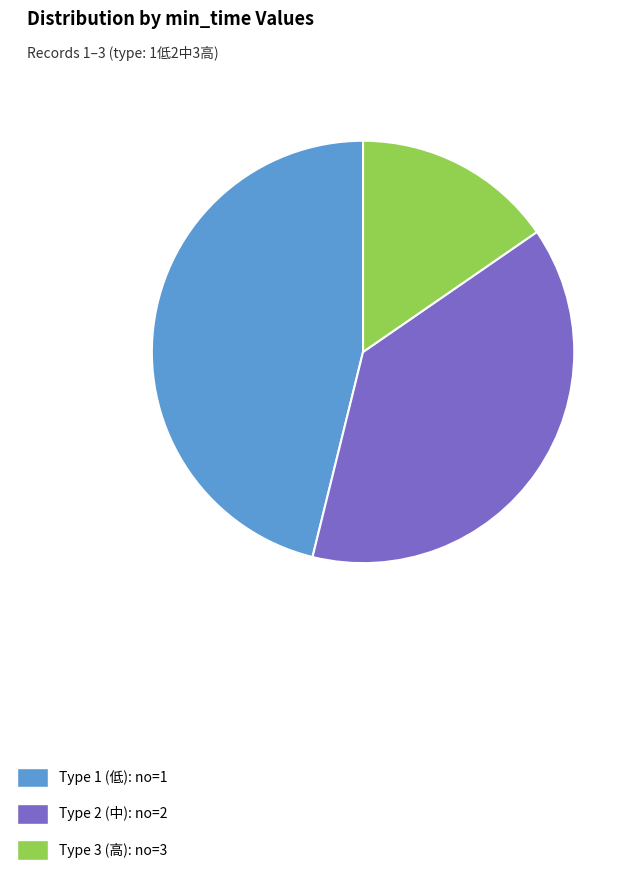

Do Type 1 (低): no=1 and Type 2 (中): no=2 together represent more than half of the pie?

Yes